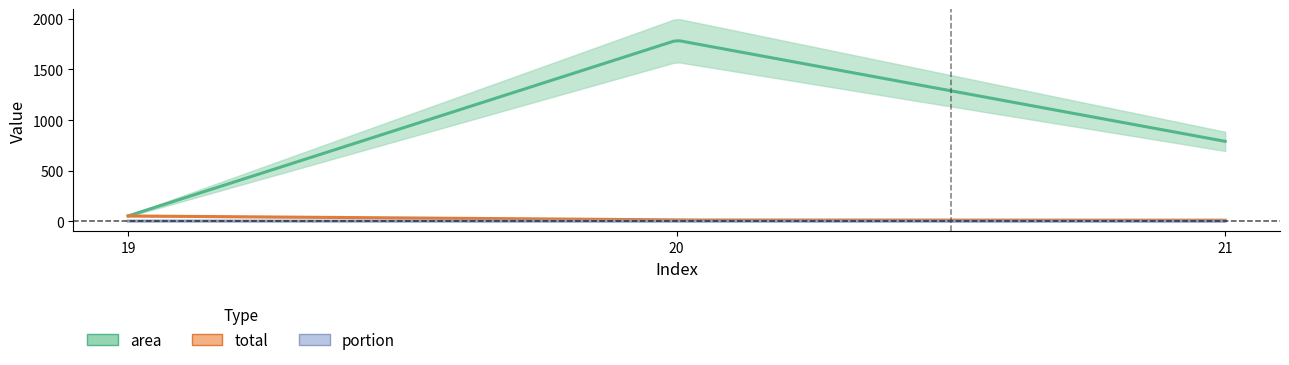

What is the value of the total point at the 2nd from the left?

12.0